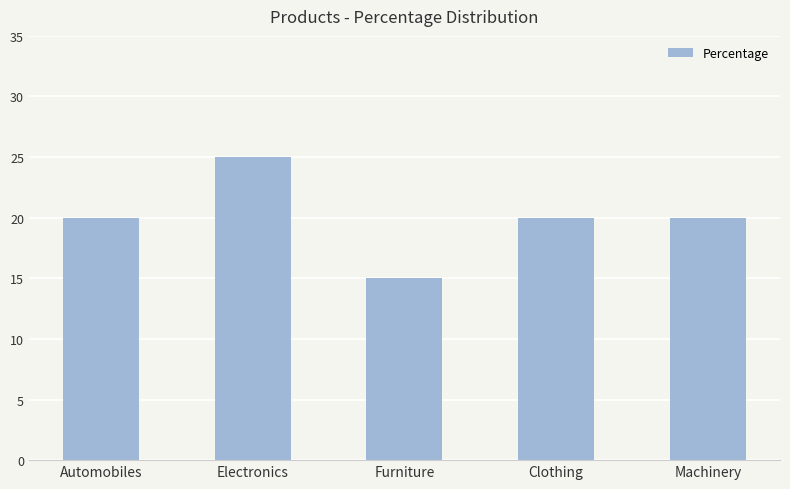

Between Automobiles and Furniture, which is larger?

Automobiles